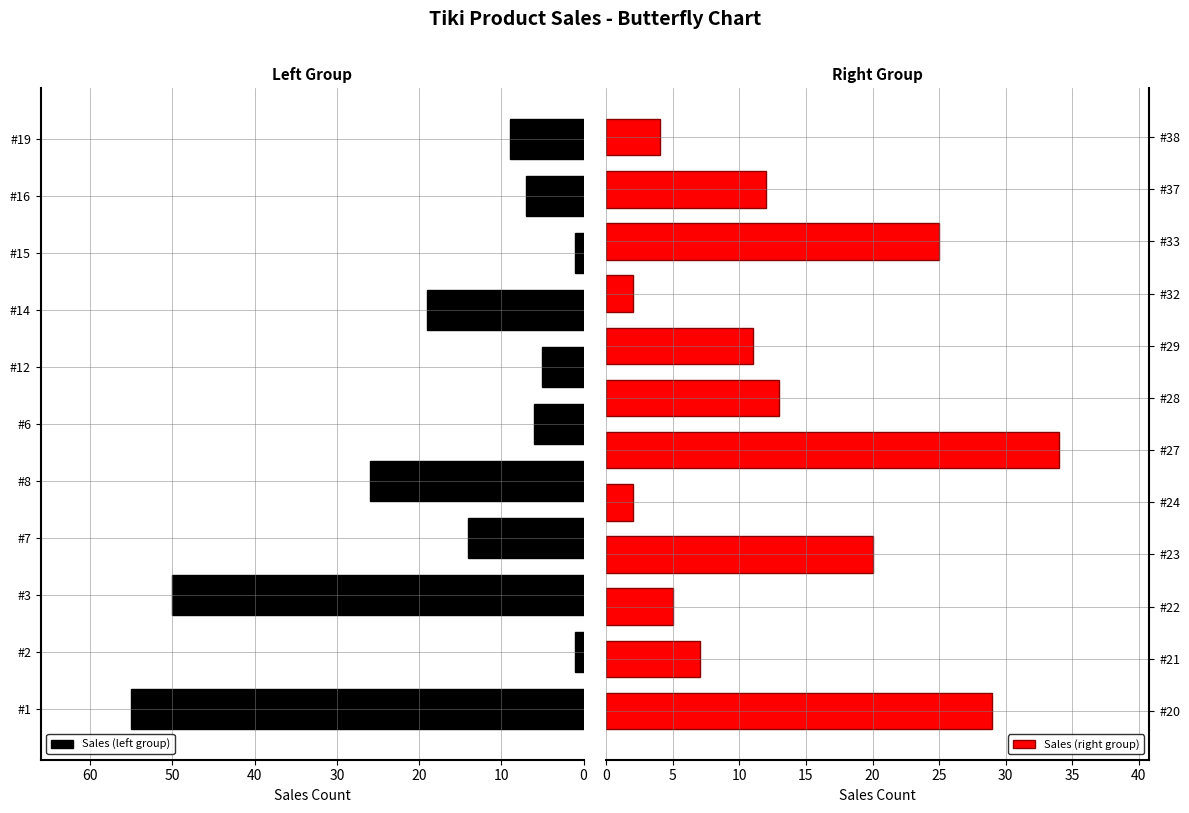

What is the sum of the Sales Count values at Item 1 and Item 15?

56